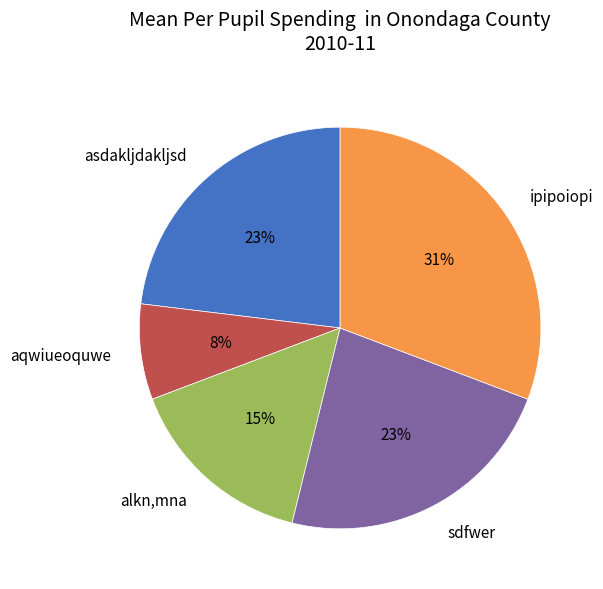

Between alkn,mna and ipipoiopi, which is larger?

ipipoiopi